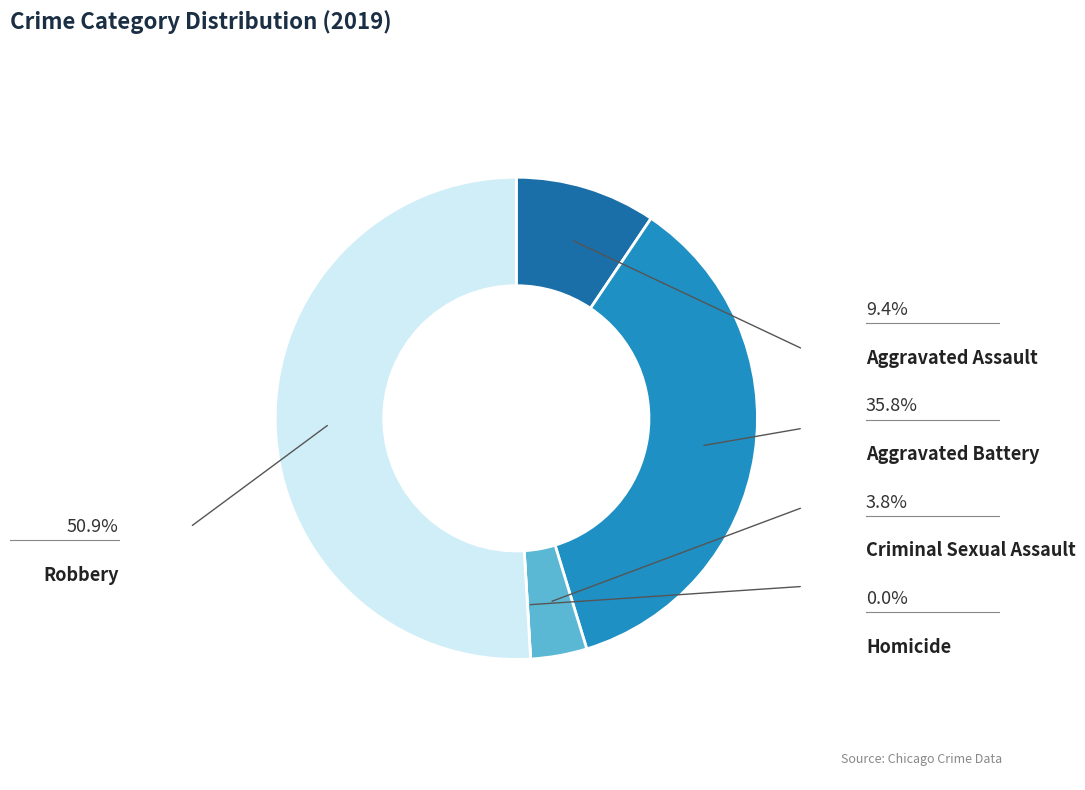

How many slices are in this pie chart?

5